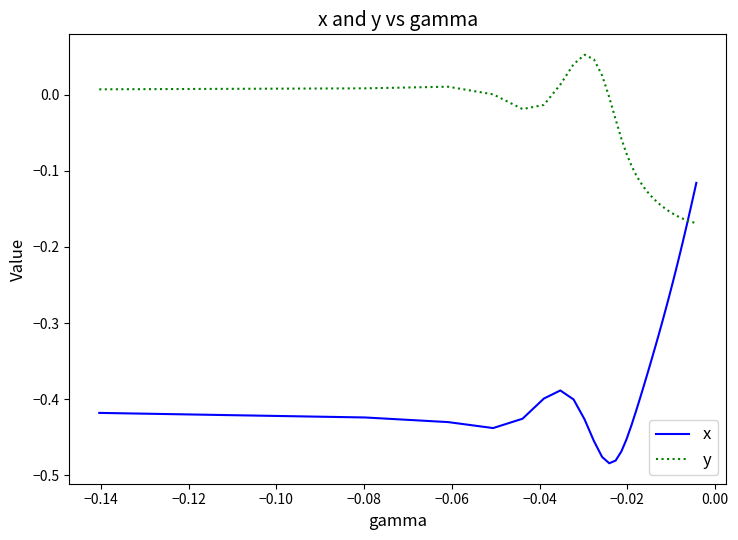

Which series has the largest total across all categories?

y